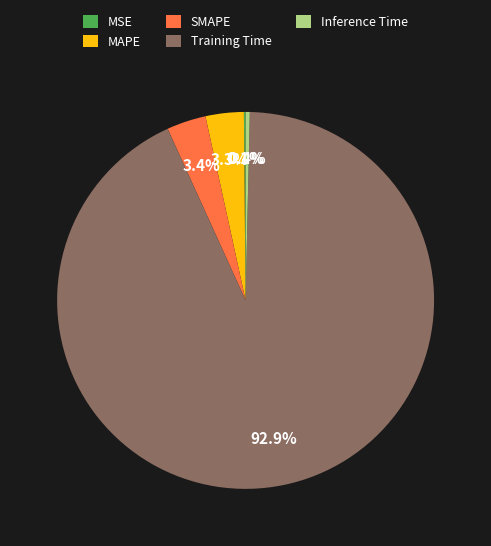

True or false: Inference Time accounts for 6% of the total.

False